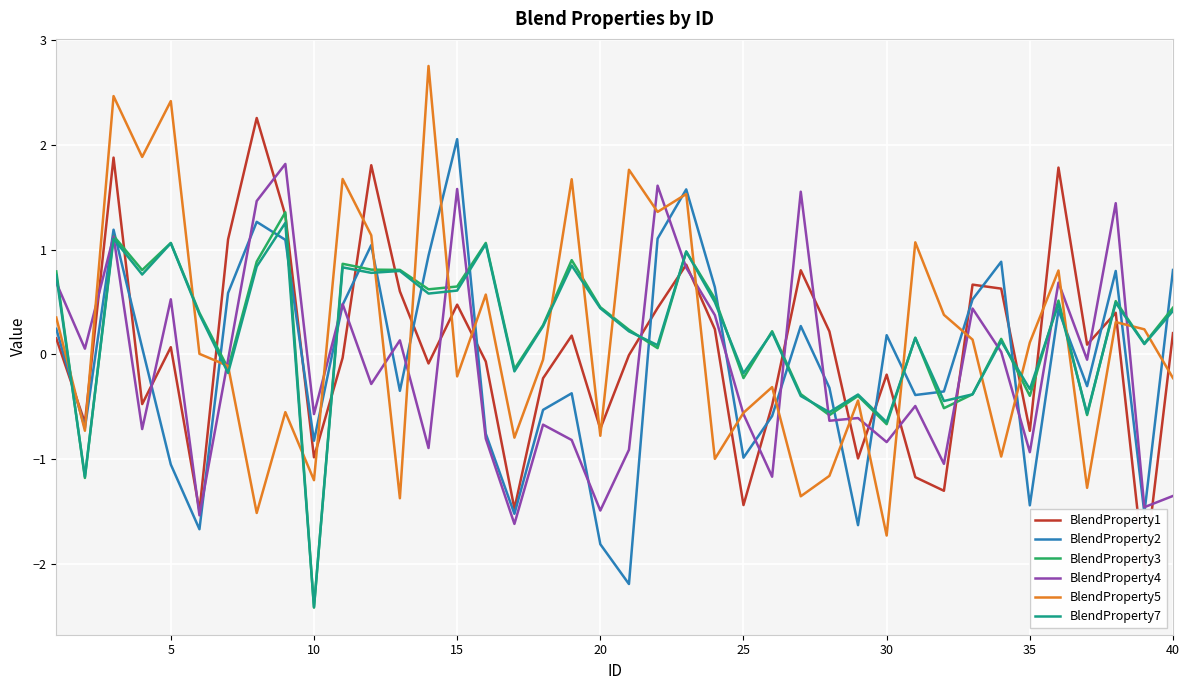

Reading right to left, what are all the values shown in this chart?

BlendProperty1: 0.2	-2.1	0.4	0.1	1.8	-0.7	0.6	0.7	-1.3	-1.2	-0.2	-1.0	0.2	0.8	-0.5	-1.4	0.2	0.9	0.4	-0.0	-0.7	0.2	-0.2	-1.5	-0.1	0.5	-0.1	0.6	1.8	-0.0	-1.0	1.3	2.3	1.1	-1.5	0.1	-0.5	1.9	-0.7	0.2
BlendProperty2: 0.8	-1.5	0.8	-0.3	0.4	-1.4	0.9	0.5	-0.4	-0.4	0.2	-1.6	-0.3	0.3	-0.6	-1.0	0.6	1.6	1.1	-2.2	-1.8	-0.4	-0.5	-1.5	-0.8	2.1	0.9	-0.3	1.0	0.5	-0.8	1.1	1.3	0.6	-1.7	-1.1	0.1	1.2	-0.7	0.2
BlendProperty3: 0.4	0.1	0.5	-0.6	0.5	-0.4	0.1	-0.4	-0.5	0.2	-0.7	-0.4	-0.6	-0.4	0.2	-0.2	0.5	1.0	0.1	0.2	0.5	0.9	0.3	-0.1	1.1	0.6	0.6	0.8	0.8	0.9	-2.4	1.4	0.9	-0.1	0.4	1.1	0.8	1.1	-1.2	0.8
BlendProperty4: -1.4	-1.5	1.4	-0.0	0.7	-0.9	0.0	0.4	-1.0	-0.5	-0.8	-0.6	-0.6	1.6	-1.2	-0.6	0.4	0.8	1.6	-0.9	-1.5	-0.8	-0.7	-1.6	-0.8	1.6	-0.9	0.1	-0.3	0.5	-0.6	1.8	1.5	-0.0	-1.5	0.5	-0.7	1.1	0.1	0.7
BlendProperty5: -0.2	0.2	0.3	-1.3	0.8	0.1	-1.0	0.1	0.4	1.1	-1.7	-0.4	-1.2	-1.4	-0.3	-0.6	-1.0	1.5	1.4	1.8	-0.8	1.7	-0.0	-0.8	0.6	-0.2	2.8	-1.4	1.1	1.7	-1.2	-0.6	-1.5	-0.1	0.0	2.4	1.9	2.5	-0.7	0.4
BlendProperty7: 0.4	0.1	0.5	-0.6	0.5	-0.3	0.1	-0.4	-0.4	0.2	-0.6	-0.4	-0.6	-0.4	0.2	-0.2	0.5	1.0	0.1	0.2	0.4	0.8	0.3	-0.2	1.1	0.6	0.6	0.8	0.8	0.8	-2.4	1.3	0.8	-0.2	0.4	1.1	0.8	1.1	-1.2	0.8